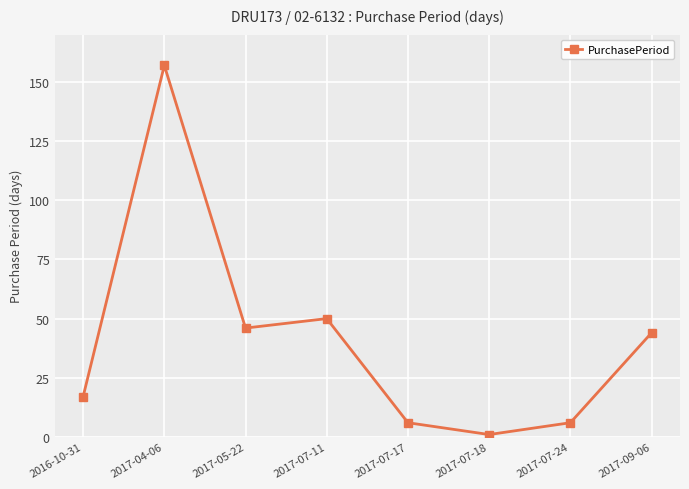

Reading right to left, extract all data points from this chart.

44	6	1	6	50	46	157	17